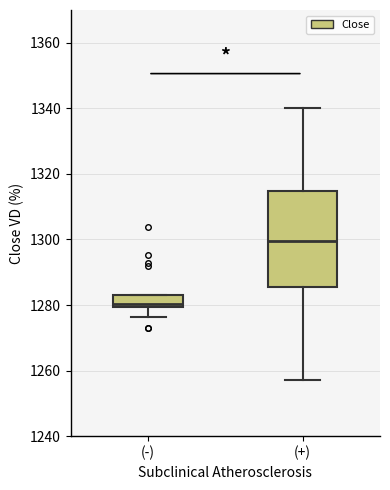

Where is the upper edge of the box for (+) on the y-axis? The values are not printed on the chart, so give them approximately, as read against the axis.

1314